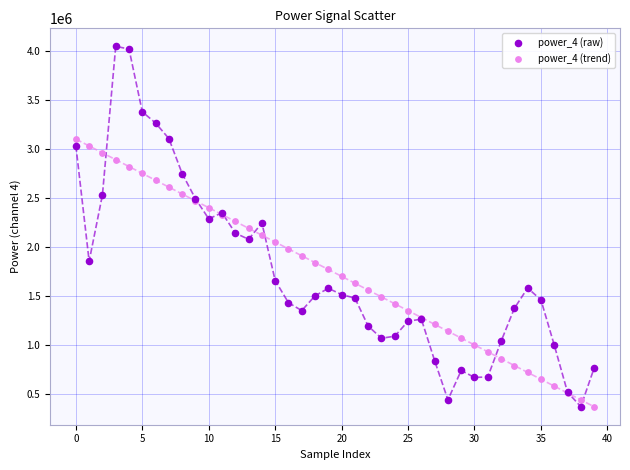

Which series contains the highest Y value?

power_4 (raw)